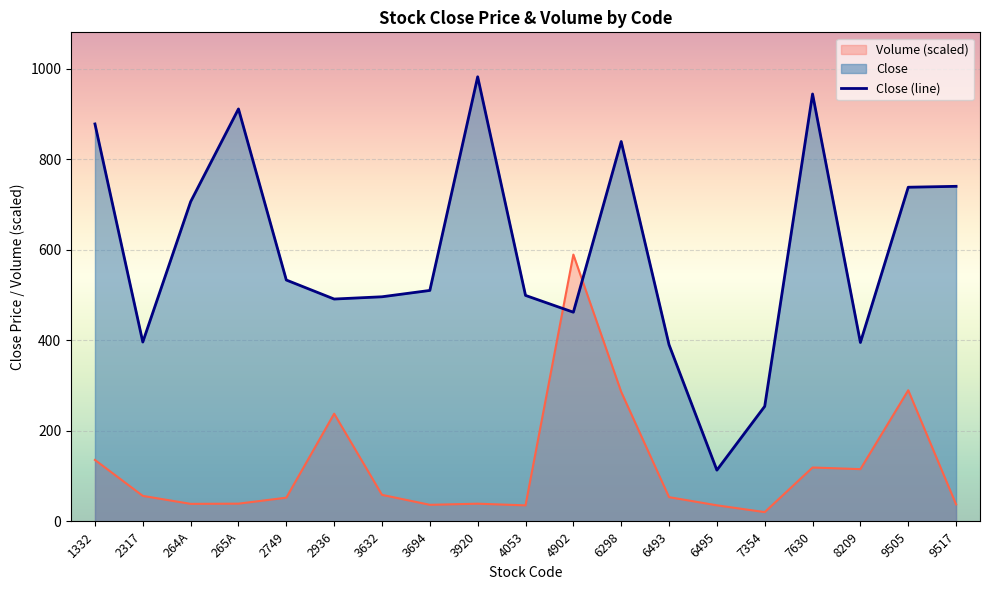

What is the difference between the maximum and minimum values?

869.0